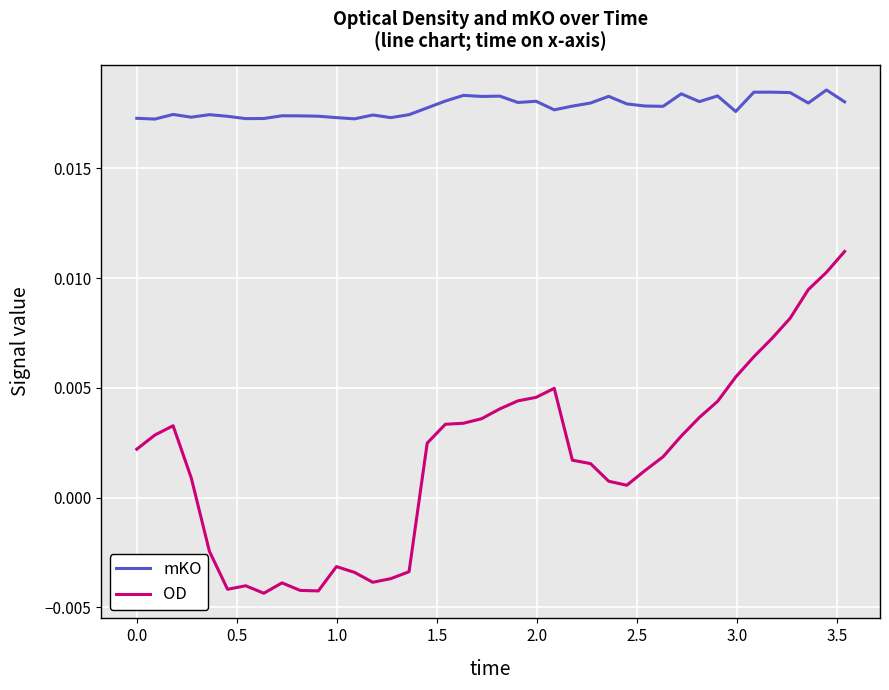

True or false: OD and mKO intersect in this chart.

False